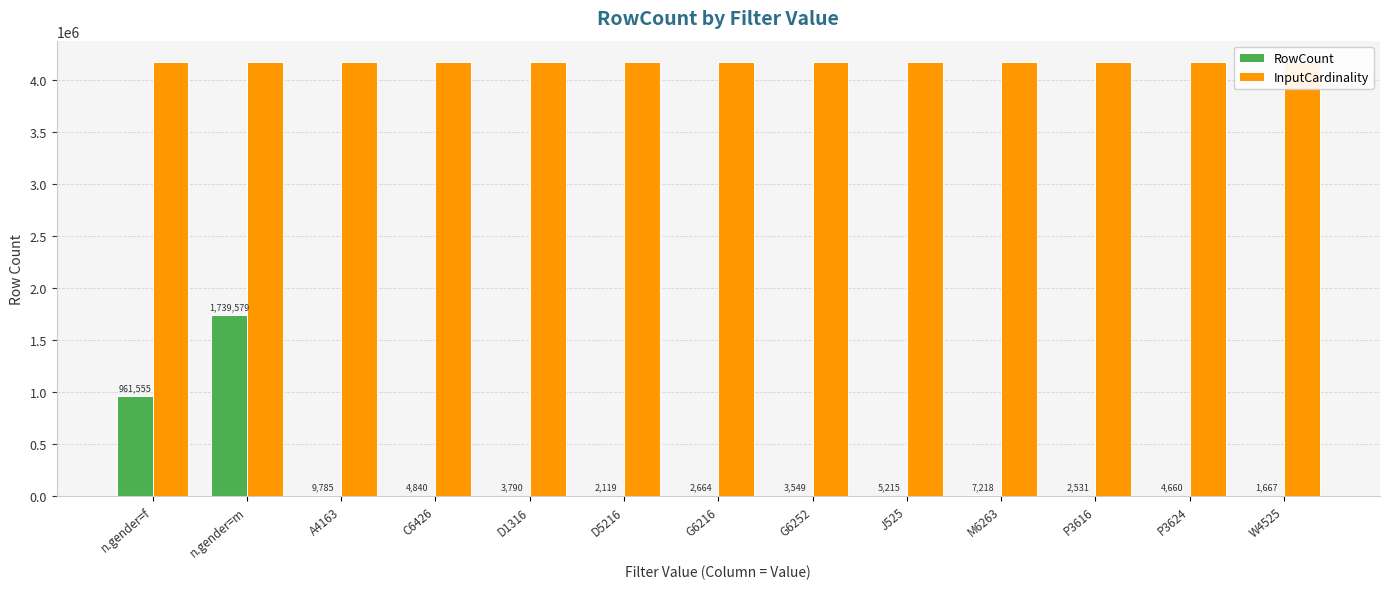

Reading left to right, what are all the values shown in this chart?

RowCount: n.gender=f=961555	n.gender=m=1739579	A4163=9785	C6426=4840	D1316=3790	D5216=2119	G6216=2664	G6252=3549	J525=5215	M6263=7218	P3616=2531	P3624=4660	W4525=1667
InputCardinality: n.gender=f=4167491	n.gender=m=4167491	A4163=4167491	C6426=4167491	D1316=4167491	D5216=4167491	G6216=4167491	G6252=4167491	J525=4167491	M6263=4167491	P3616=4167491	P3624=4167491	W4525=4167491